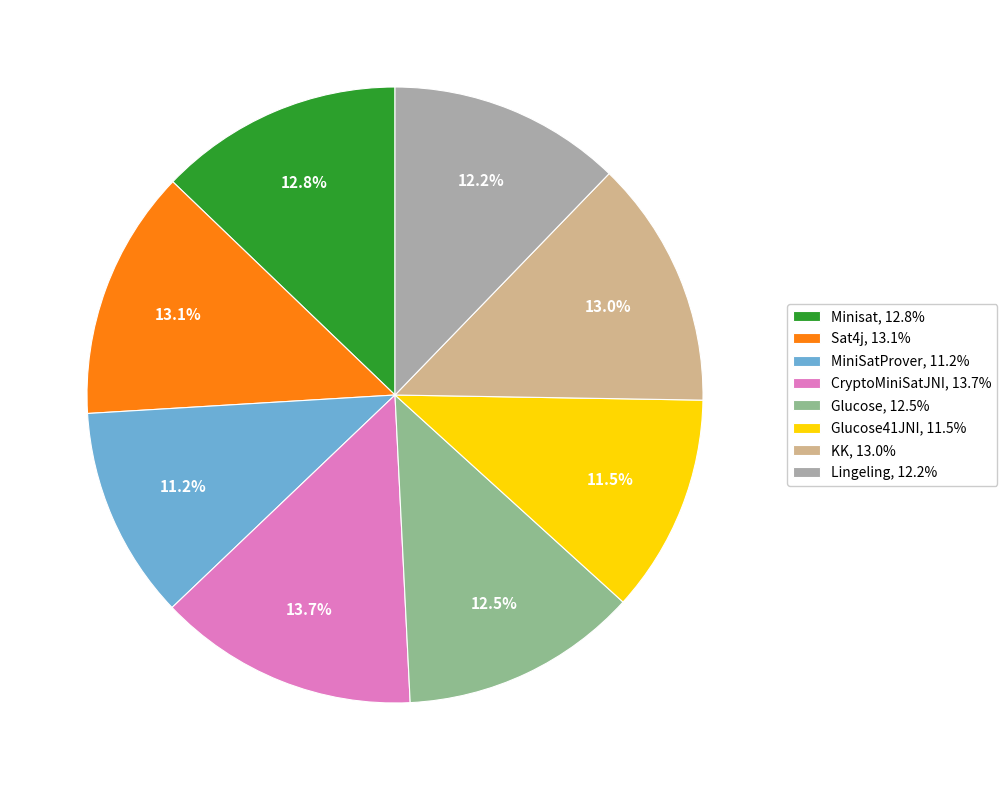

Does KK, 13.0% account for over 50% of the chart?

No